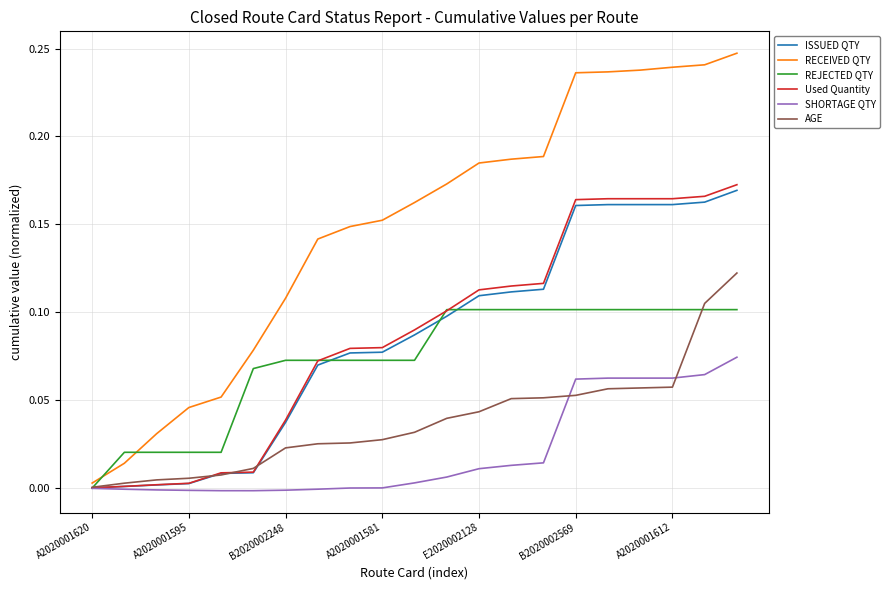

True or false: RECEIVED QTY and REJECTED QTY intersect in this chart.

True